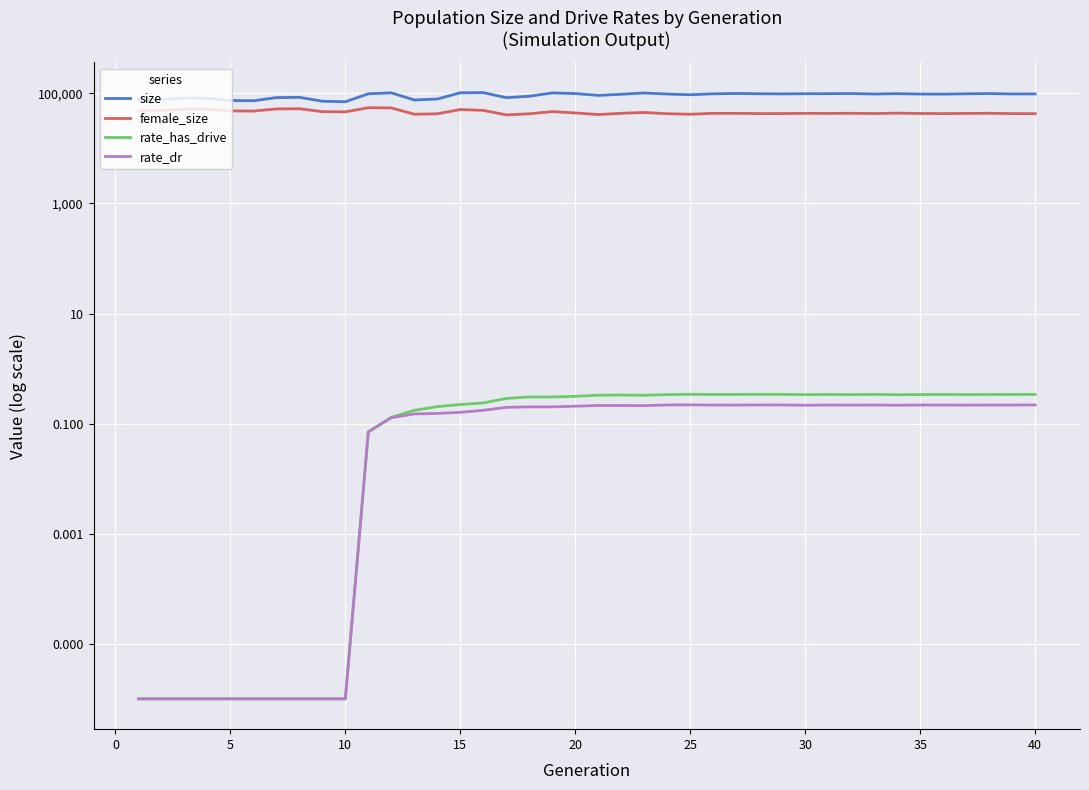

Reading left to right, list all the values displayed in this chart.

size: 77938.0	77625.0	82332.0	81330.0	74283.0	73393.0	83755.0	84839.0	71971.0	70400.0	98214.0	102238.0	75745.0	78962.0	102451.0	103247.0	83627.0	88771.0	101937.0	99231.0	92013.0	96282.0	101717.0	97217.0	94380.0	98145.0	99587.0	98356.0	97816.0	98621.0	98752.0	99332.0	97248.0	98788.0	97160.0	96800.0	98185.0	99251.0	97603.0	97728.0
female_size: 48833.0	48737.0	51476.0	51416.0	48090.0	47618.0	52139.0	52607.0	46584.0	46160.0	54877.0	54418.0	41828.0	42534.0	50874.0	49096.0	40603.0	42545.0	46647.0	44125.0	41229.0	43476.0	44966.0	42678.0	41780.0	43375.0	43393.0	42898.0	42968.0	43418.0	43276.0	43440.0	43027.0	43758.0	43149.0	42880.0	43235.0	43489.0	42900.0	42808.0
rate_has_drive: 0.0	0.0	0.0	0.0	0.0	0.0	0.0	0.0	0.0	0.0	0.1	0.1	0.2	0.2	0.2	0.2	0.3	0.3	0.3	0.3	0.3	0.3	0.3	0.3	0.3	0.3	0.3	0.3	0.3	0.3	0.3	0.3	0.3	0.3	0.3	0.3	0.3	0.3	0.3	0.3
rate_dr: 0.0	0.0	0.0	0.0	0.0	0.0	0.0	0.0	0.0	0.0	0.1	0.1	0.1	0.2	0.2	0.2	0.2	0.2	0.2	0.2	0.2	0.2	0.2	0.2	0.2	0.2	0.2	0.2	0.2	0.2	0.2	0.2	0.2	0.2	0.2	0.2	0.2	0.2	0.2	0.2